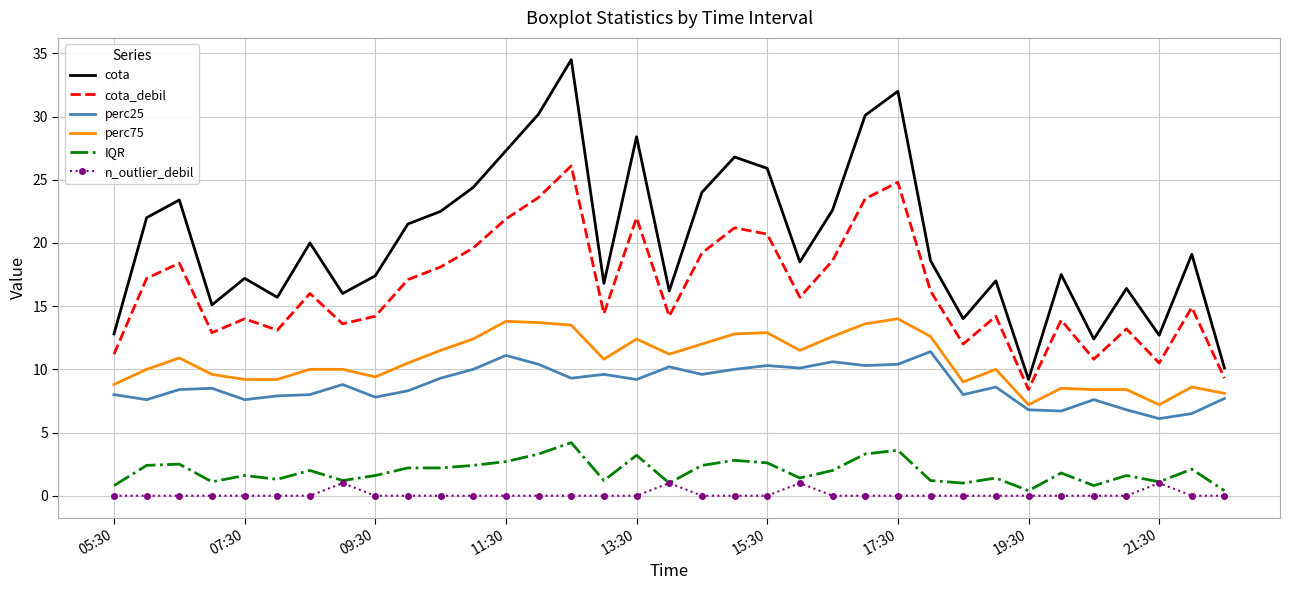

What is the difference between the maximum and minimum values in the perc75 series?

6.8